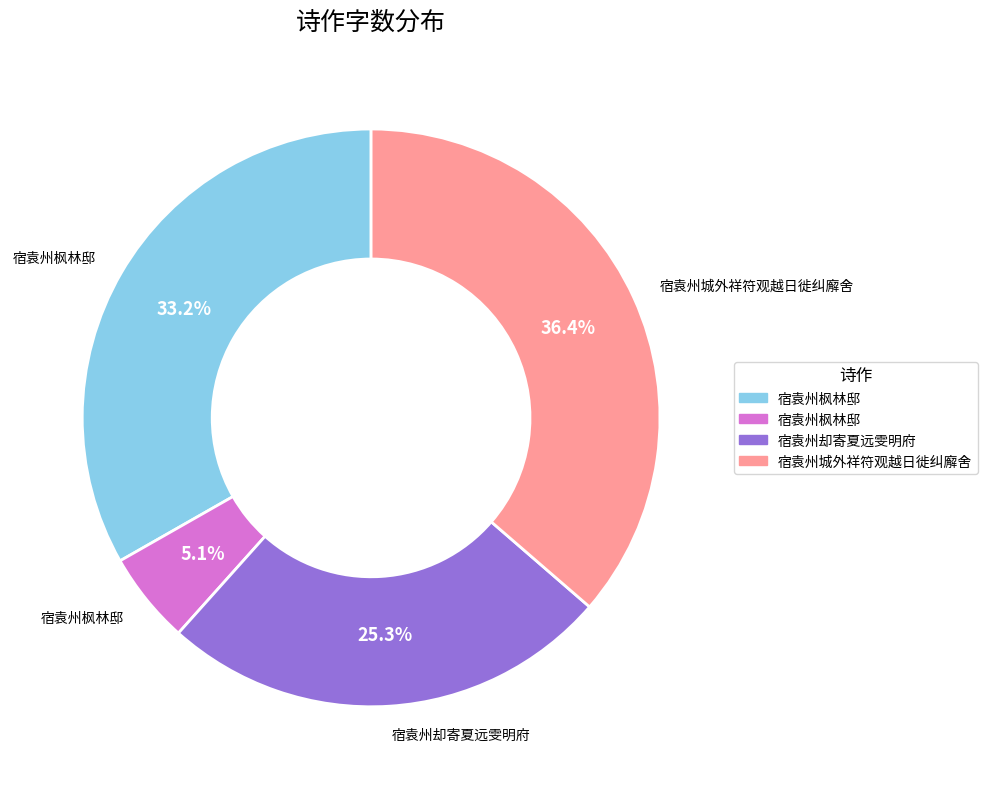

Does any single category account for the majority?

No